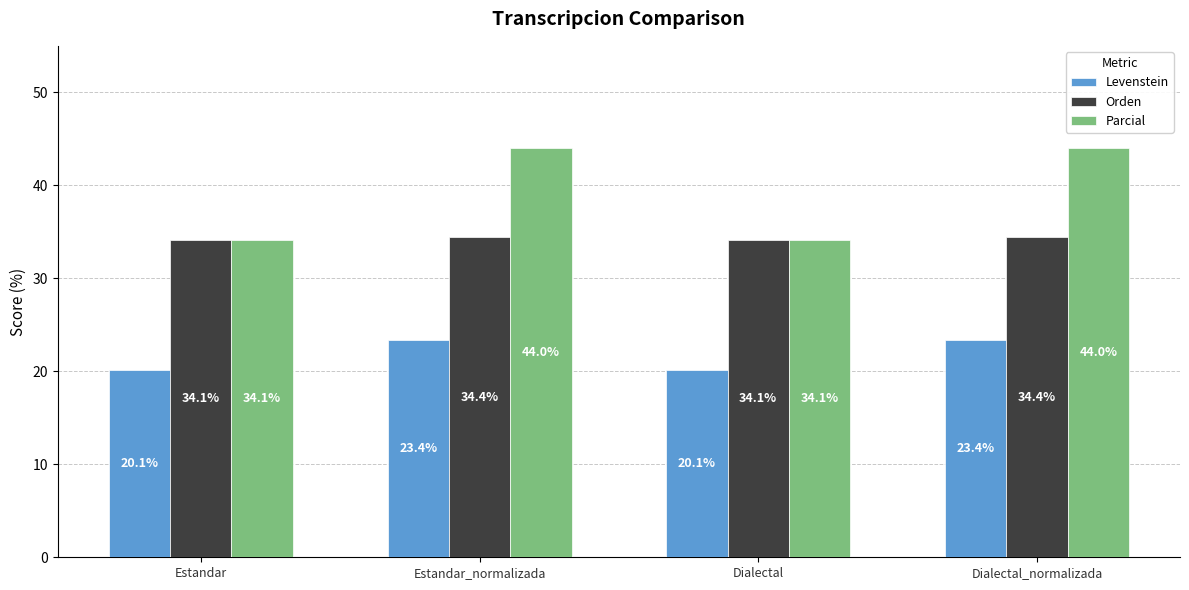

What is the difference between the maximum and second lowest values in the Levenstein series?

3.3